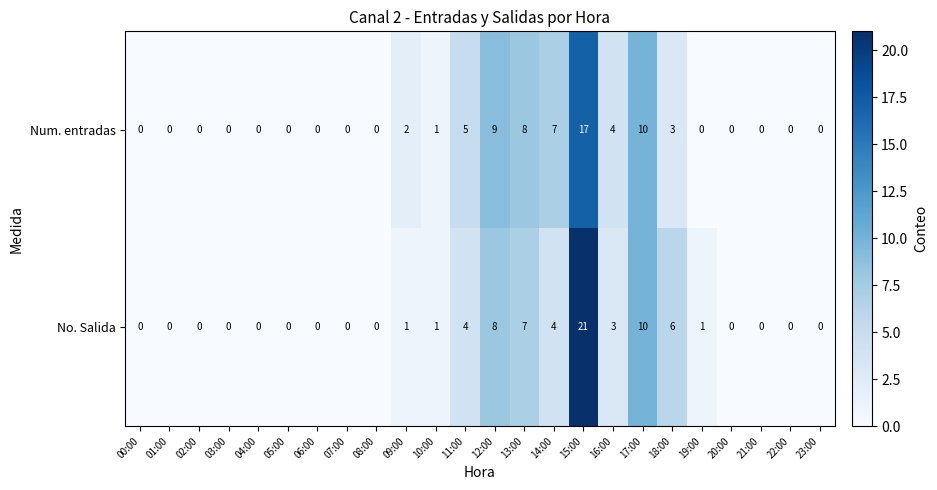

At which category is the sum across all series the highest?

15:00